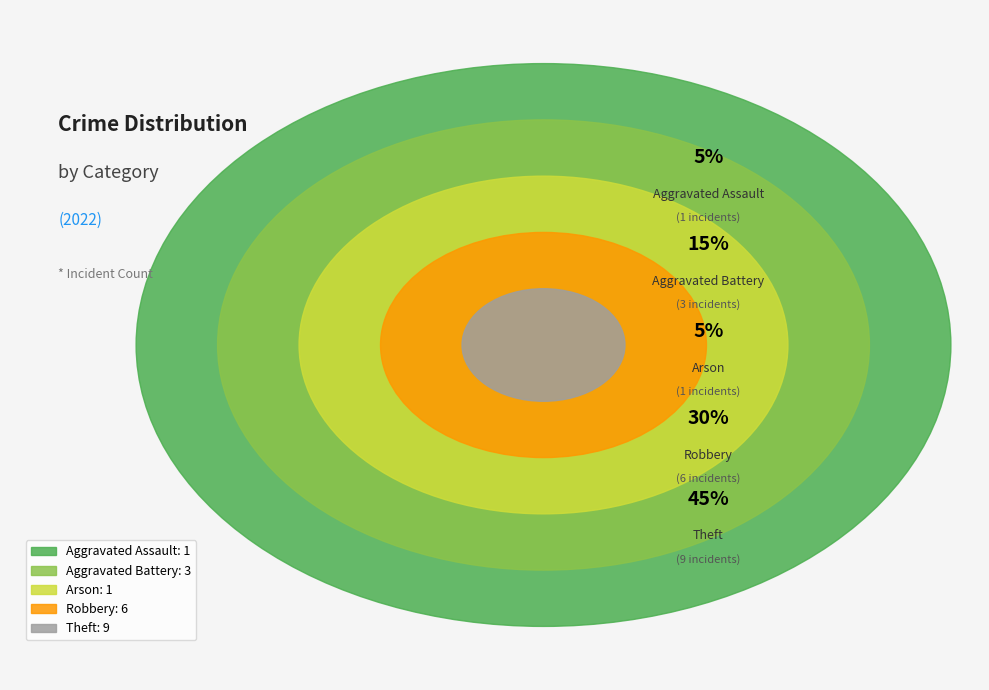

Which category has the biggest portion of the pie?

Theft